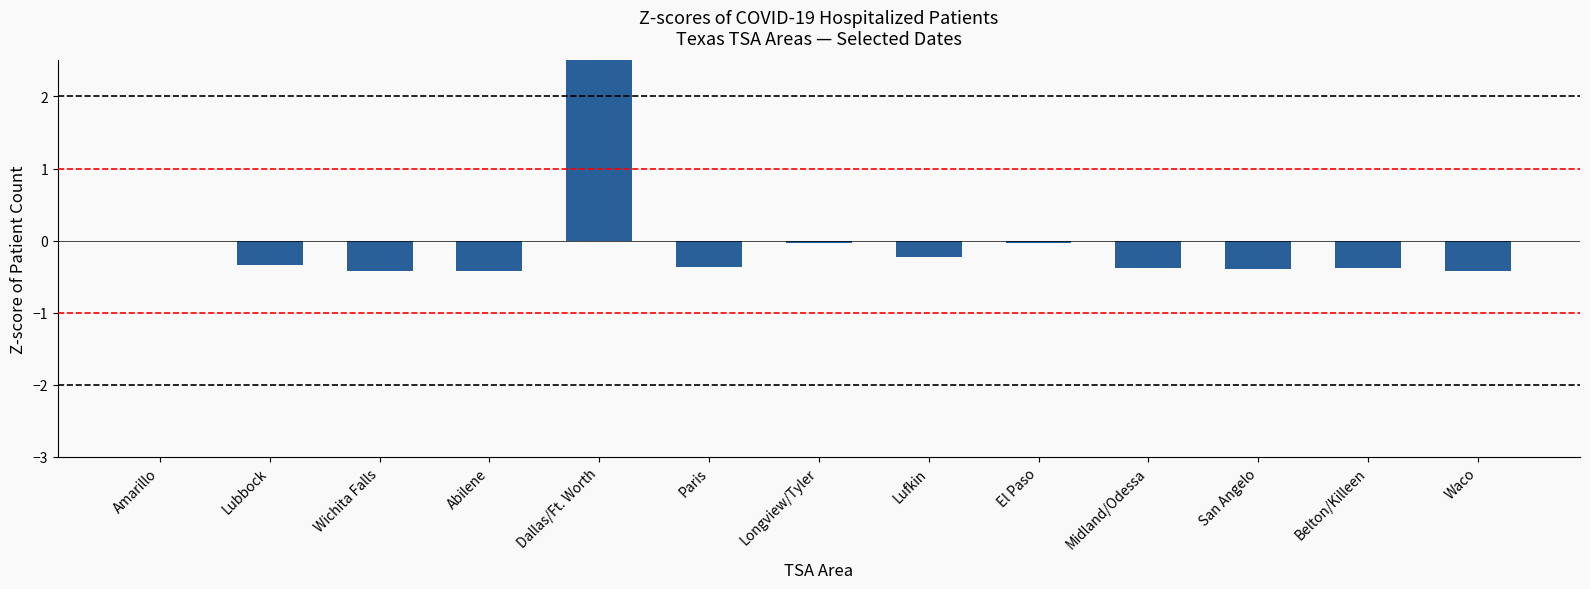

Reading right to left, list all the values displayed in this chart.

-0.4	-0.4	-0.4	-0.4	-0.0	-0.2	-0.0	-0.4	3.4	-0.4	-0.4	-0.3	-0.0